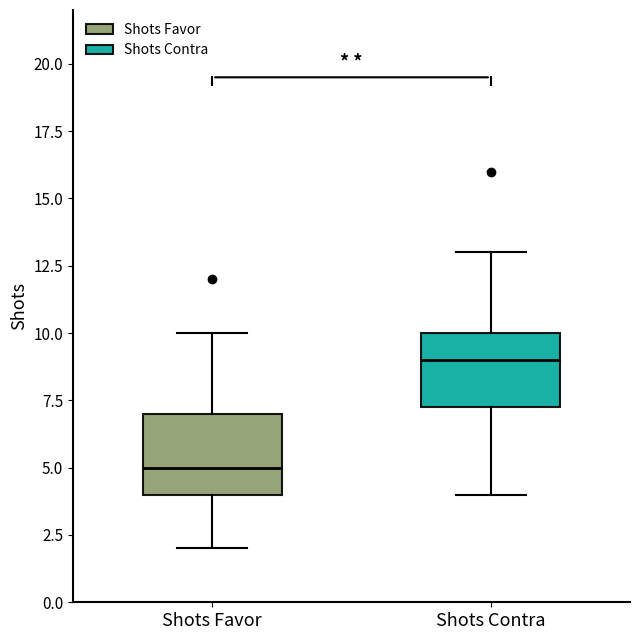

Which box's median line is the highest?

Shots Contra